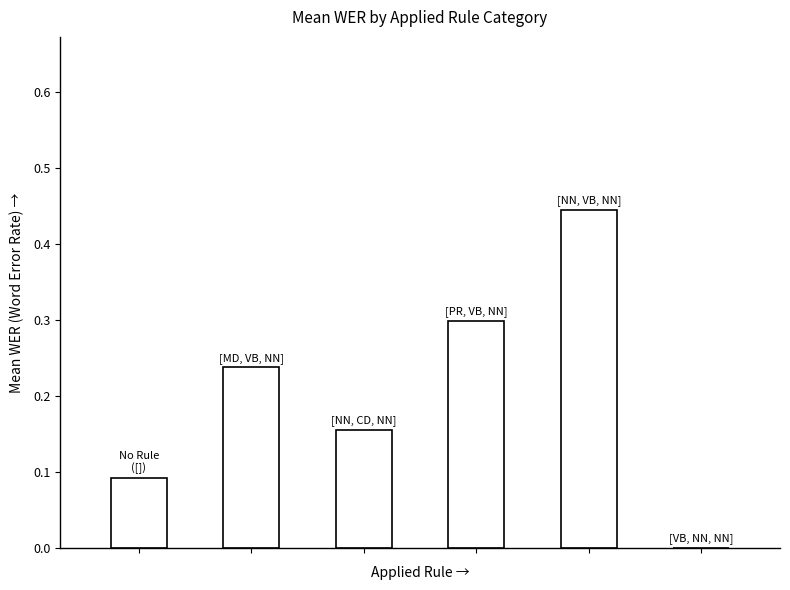

How many positive values are there?

5